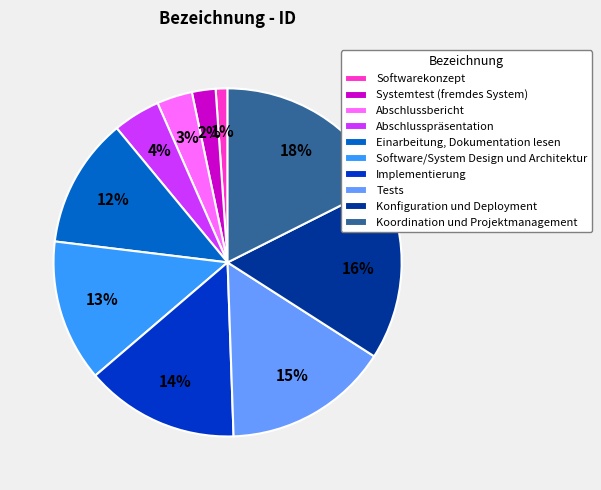

Combined, do Koordination und Projektmanagement and Software/System Design und Architektur account for over 50%?

No